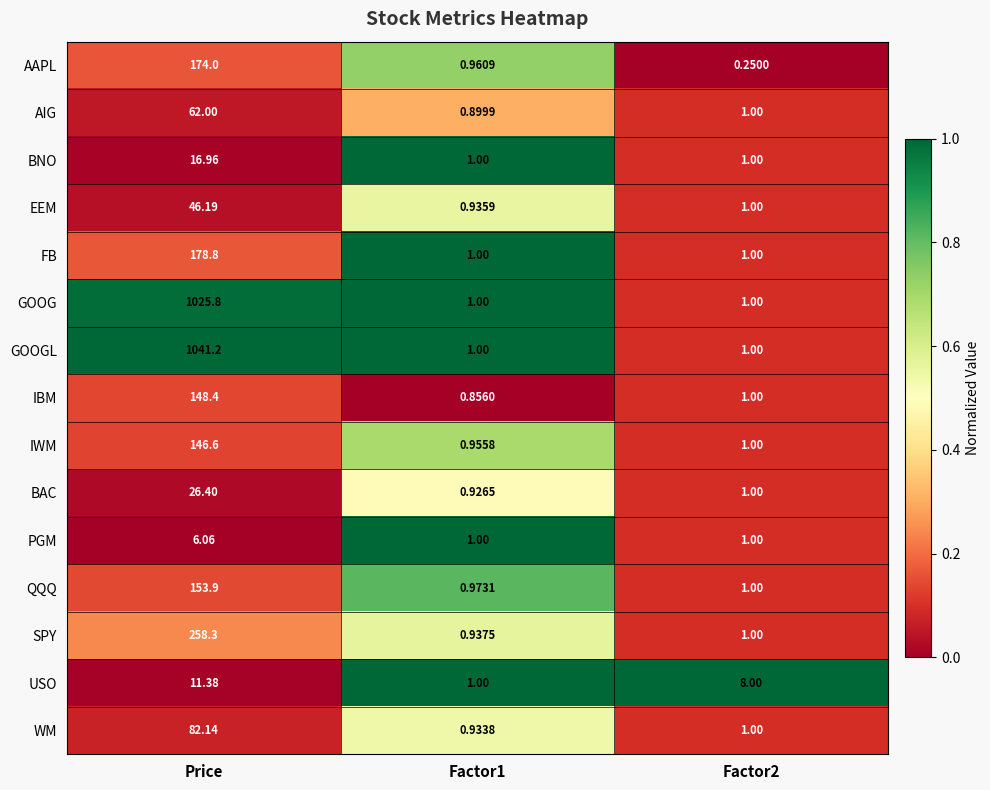

Which series has the widest spread of values?

GOOGL